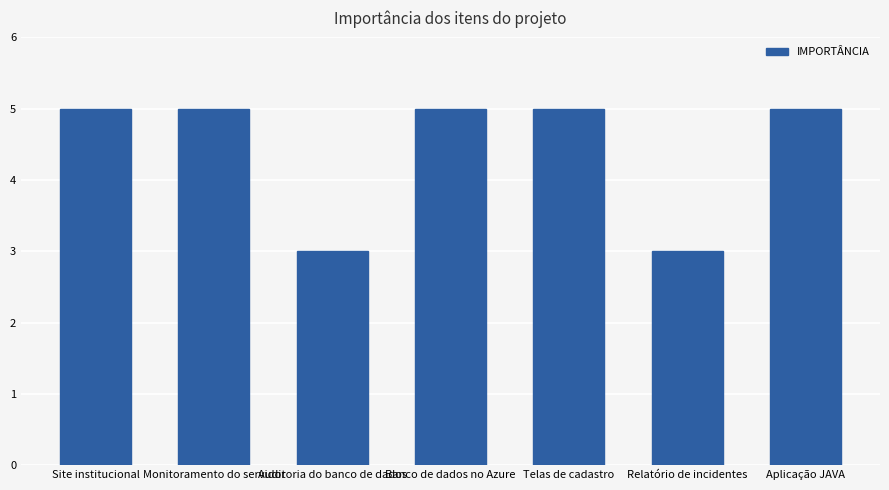

Count the number of categories in the chart.

7